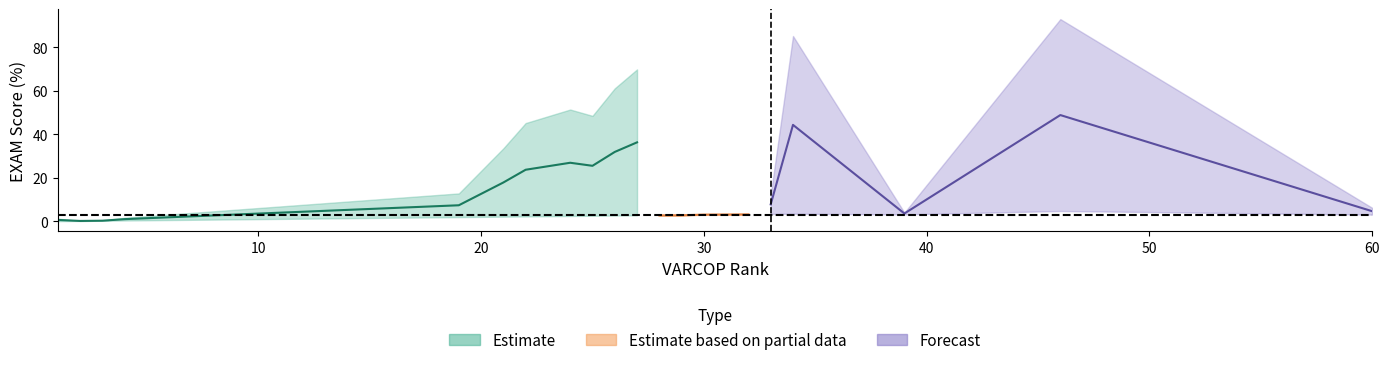

What is the smallest value displayed?

0.1